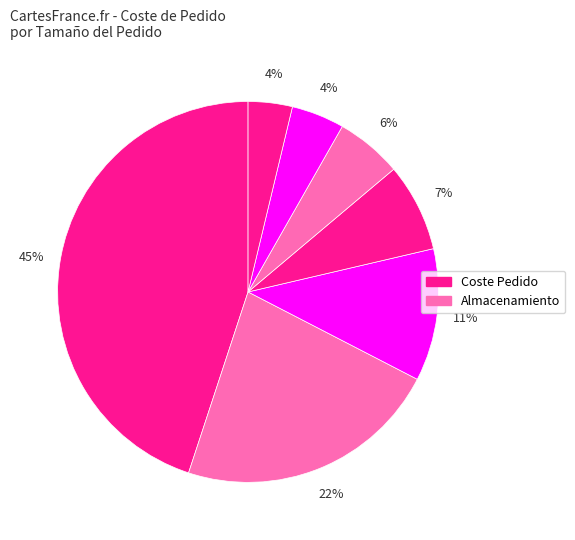

Count the number of slices in the pie.

7